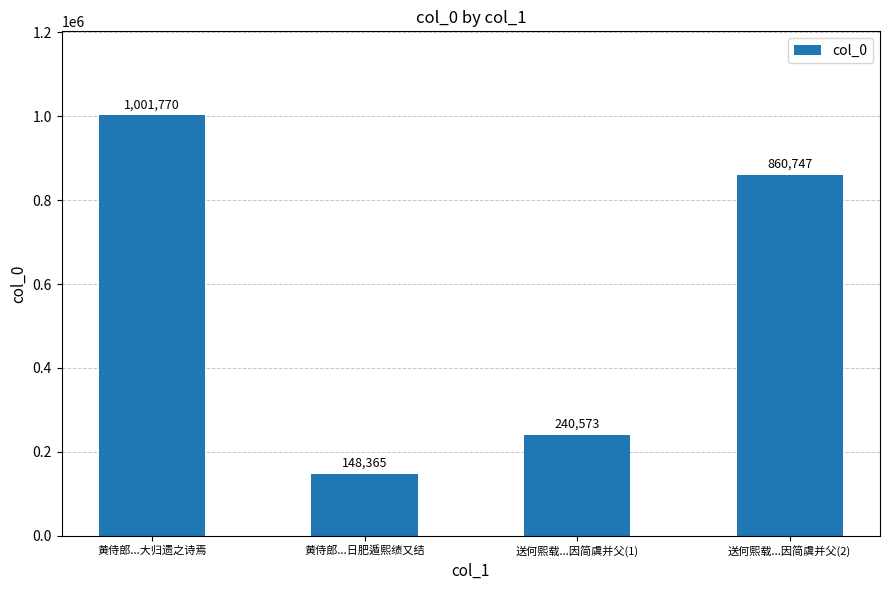

How many bars are there in total?

4